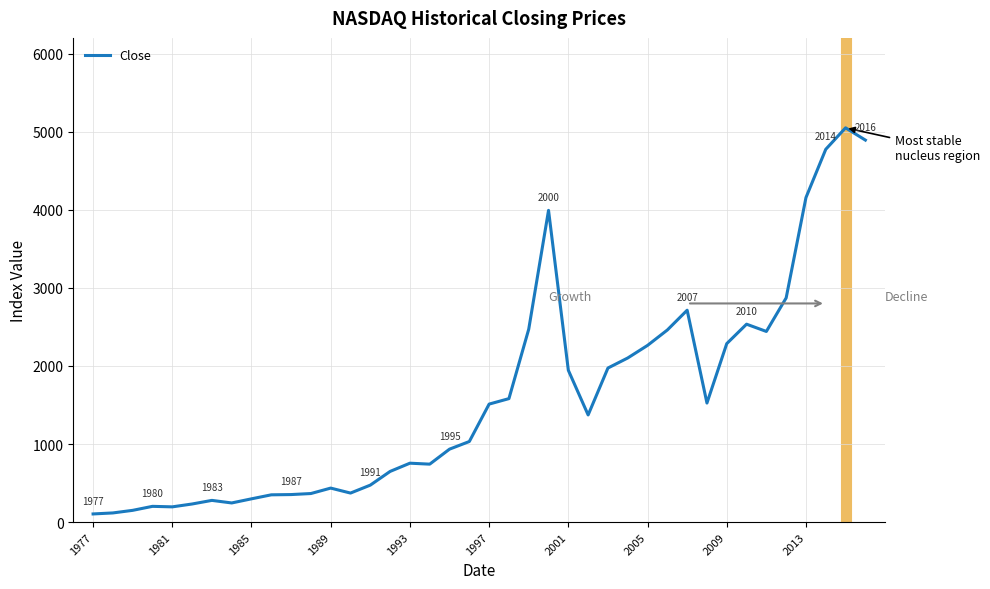

What is the difference between the maximum and minimum values?

4943.4